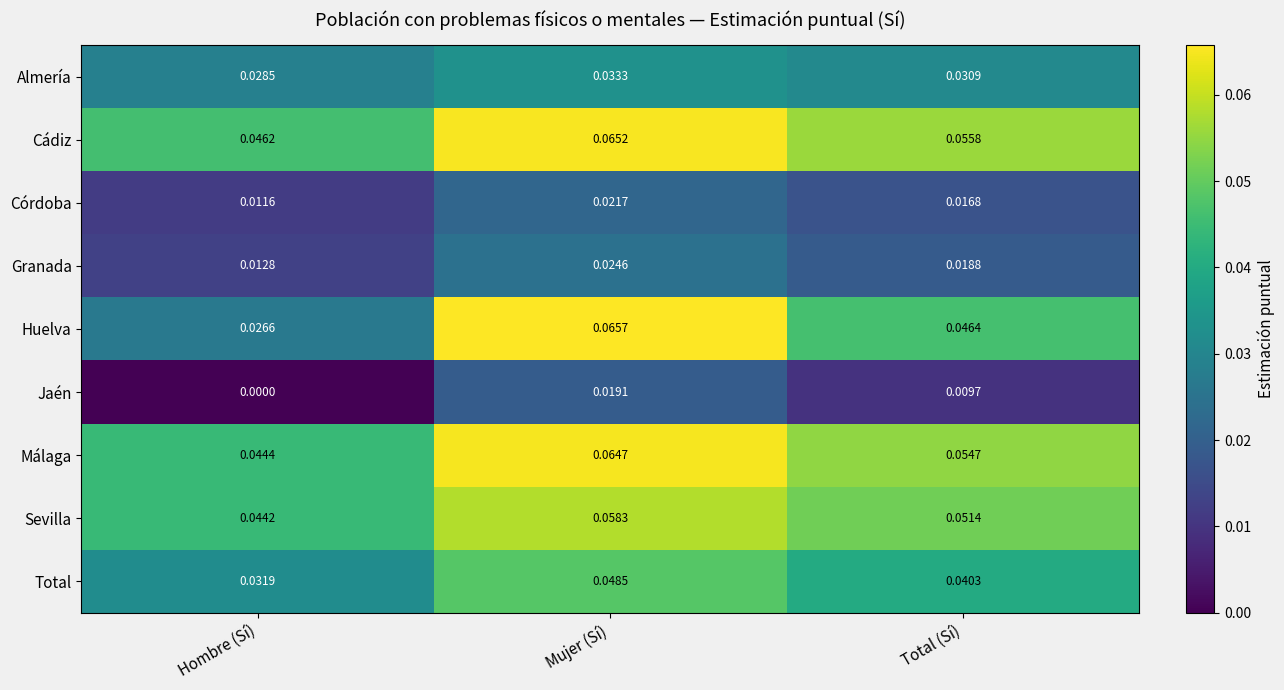

Which series has the widest spread of values?

Huelva